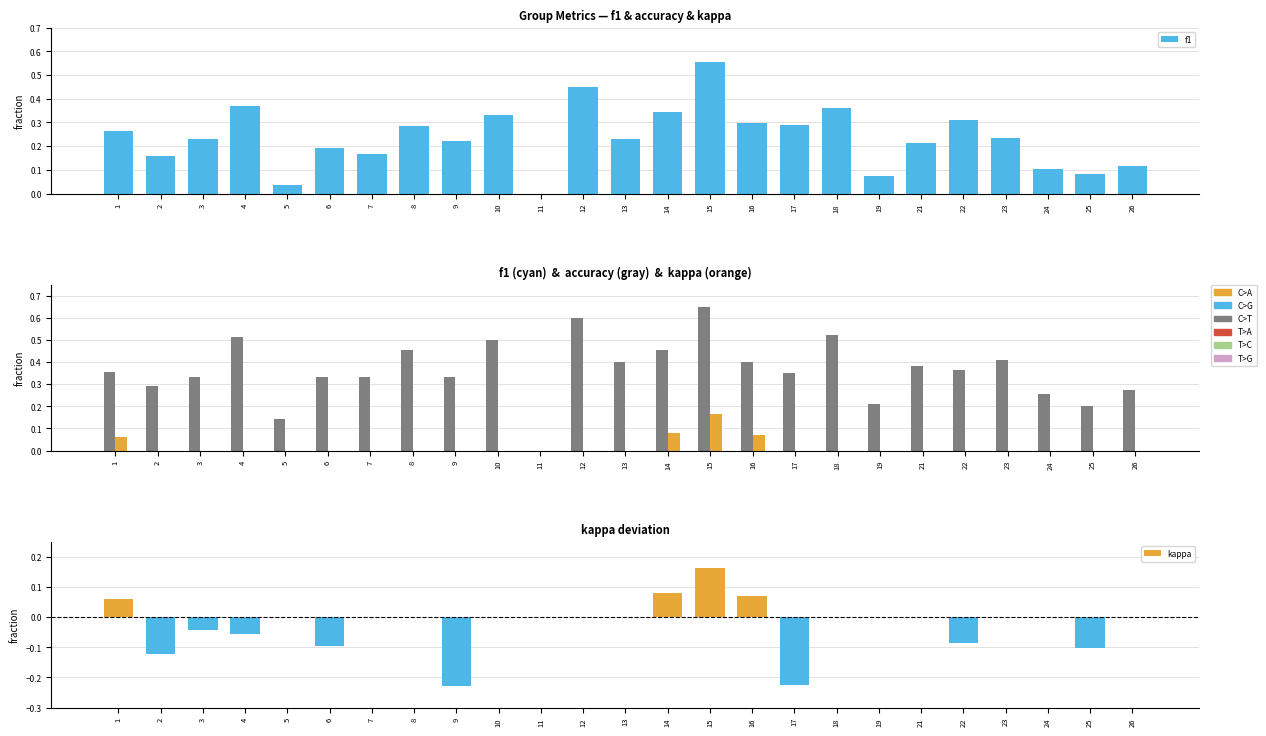

The f1 series shows 0.2 at 3. True or false?

True